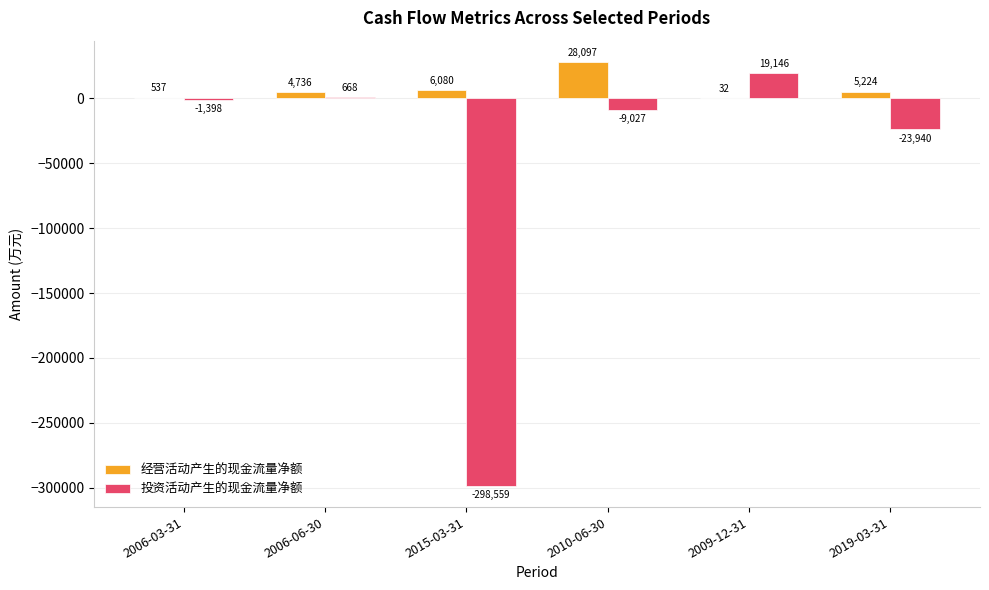

Reading right to left, extract all data points from this chart.

经营活动产生的现金流量净额: 5224	32	28097	6080	4736	537
投资活动产生的现金流量净额: -23940	19146	-9027	-298559	668	-1398